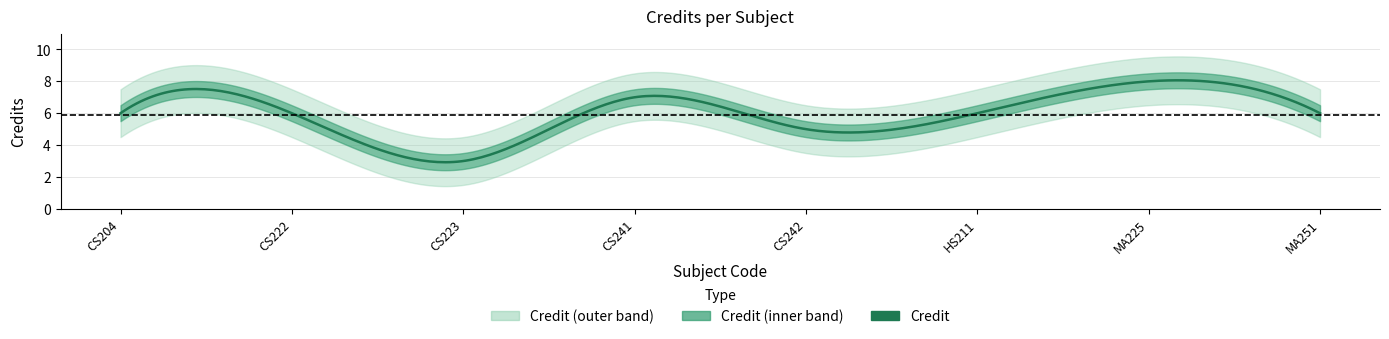

Reading right to left, list all the values displayed in this chart.

6	8	6	5	7	3	6	6